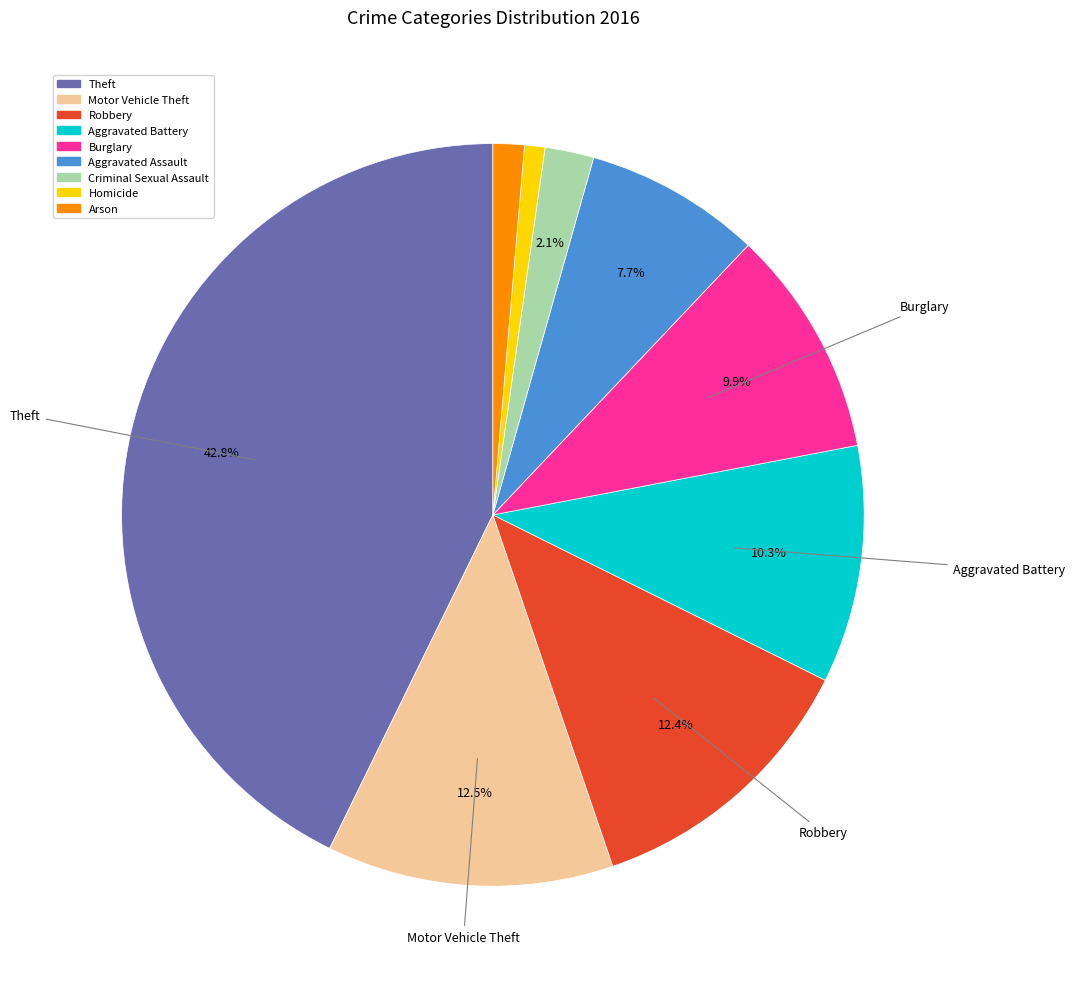

Count the number of slices in the pie.

9